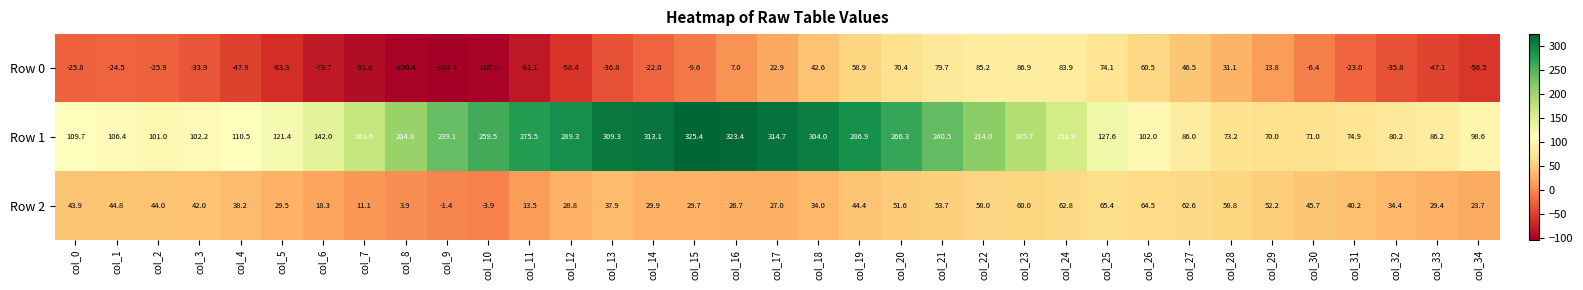

What is the difference between the Row 2 values at col_22 and col_4?

19.8